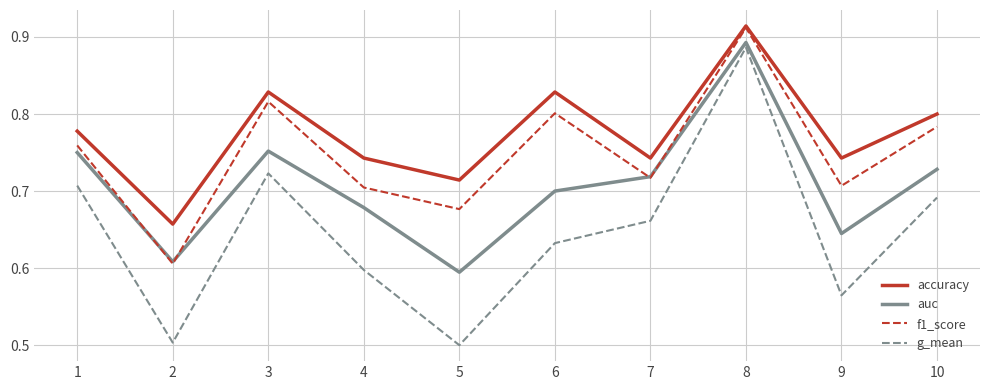

Where is the first local minimum for auc?

2